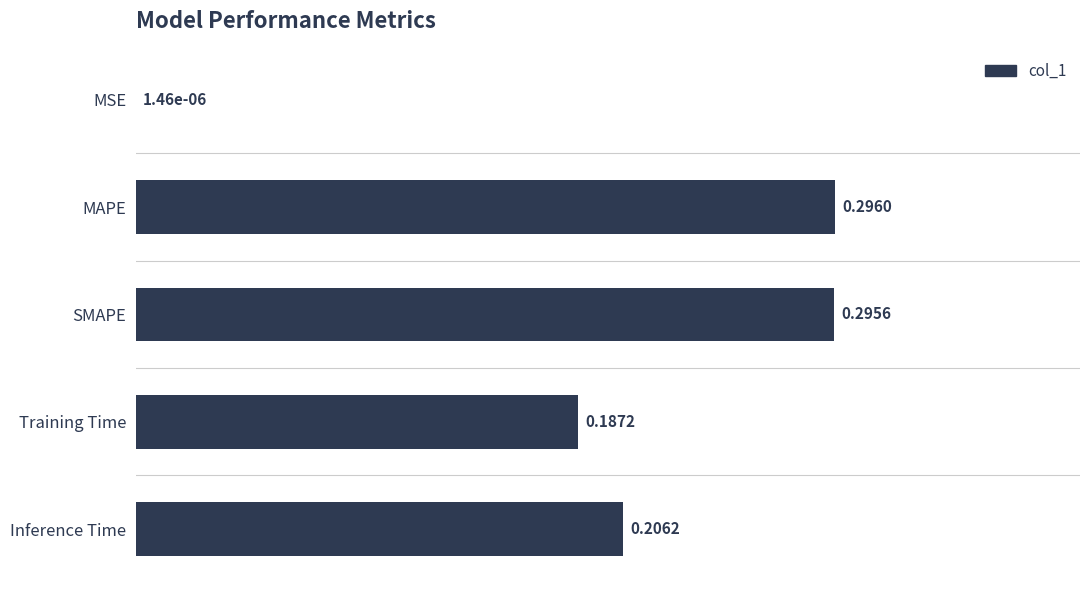

List the labels in order of value, smallest first.

MSE, Training Time, Inference Time, SMAPE, MAPE